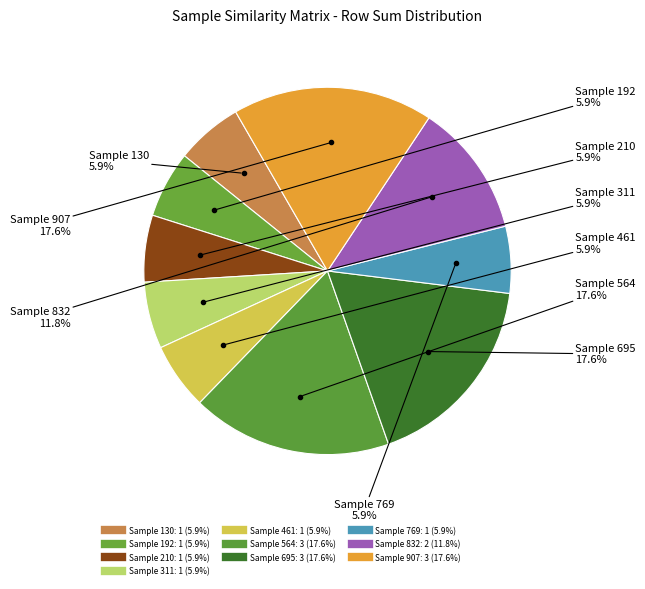

Count the number of slices in the pie.

10